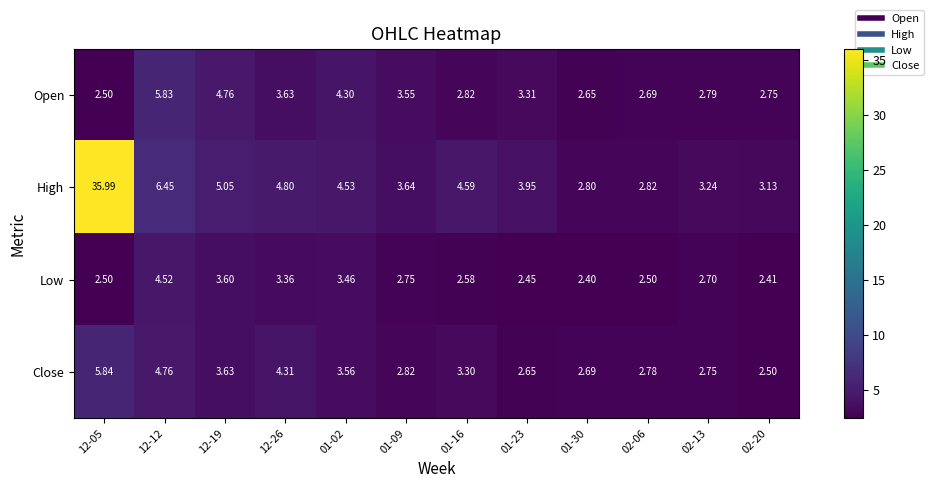

How many categories are shown in the chart?

12